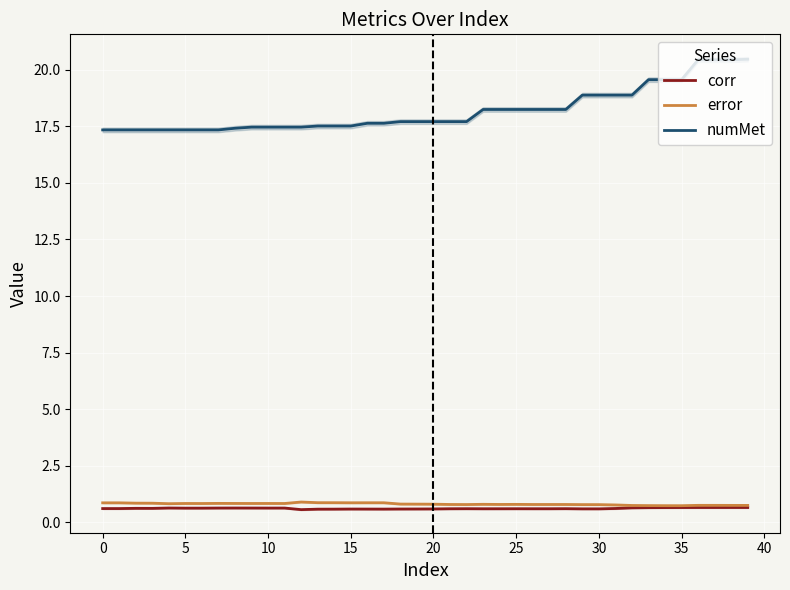

True or false: numMet has more than 0 points higher than both neighbors.

False